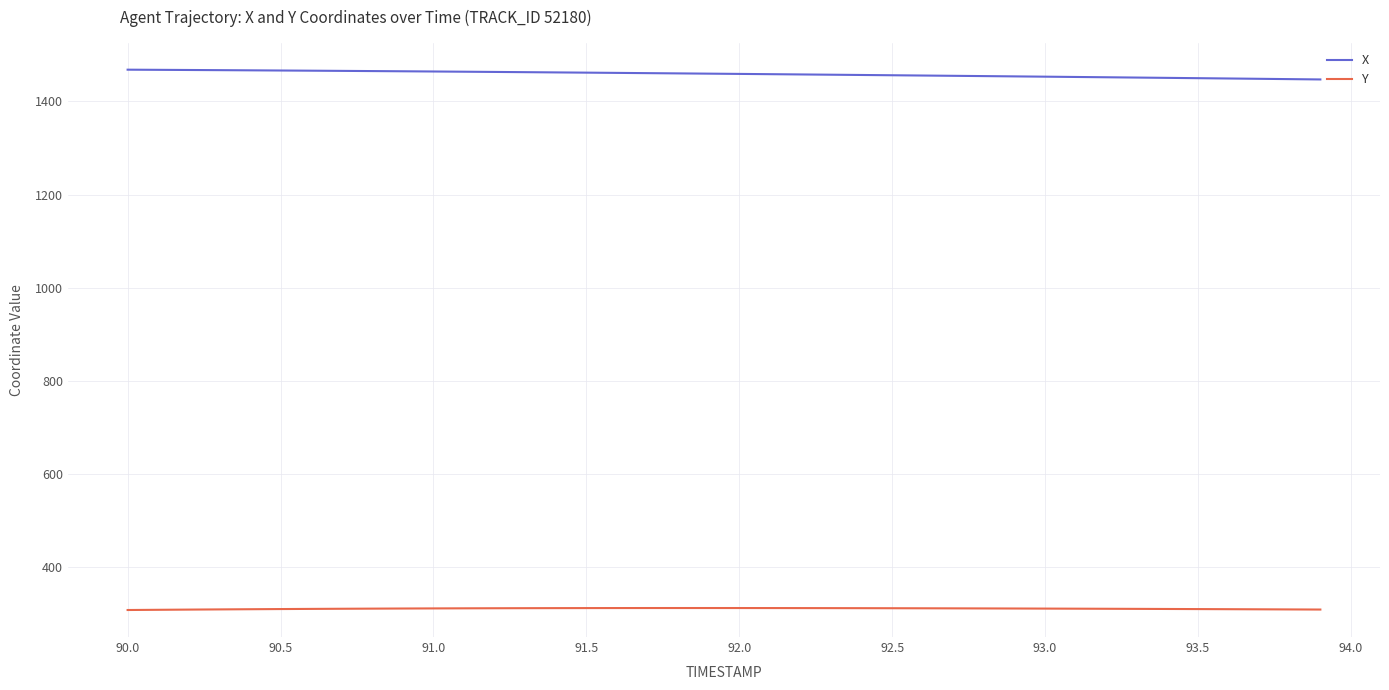

Rank the series by their maximum value, from lowest to highest.

Y, X